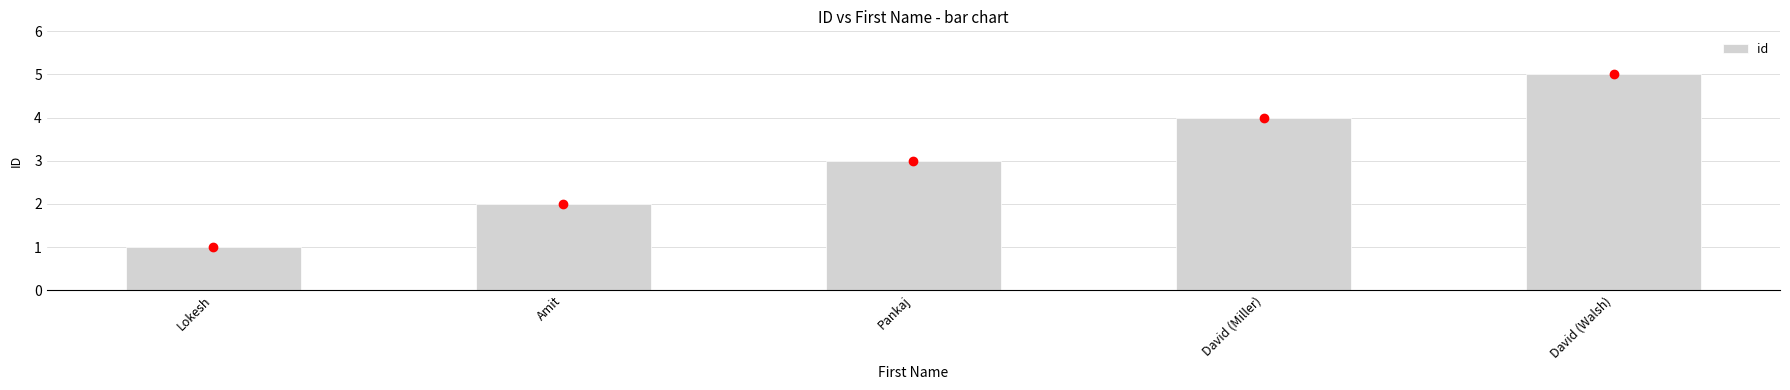

True or false: the data shows 2 at Amit.

True